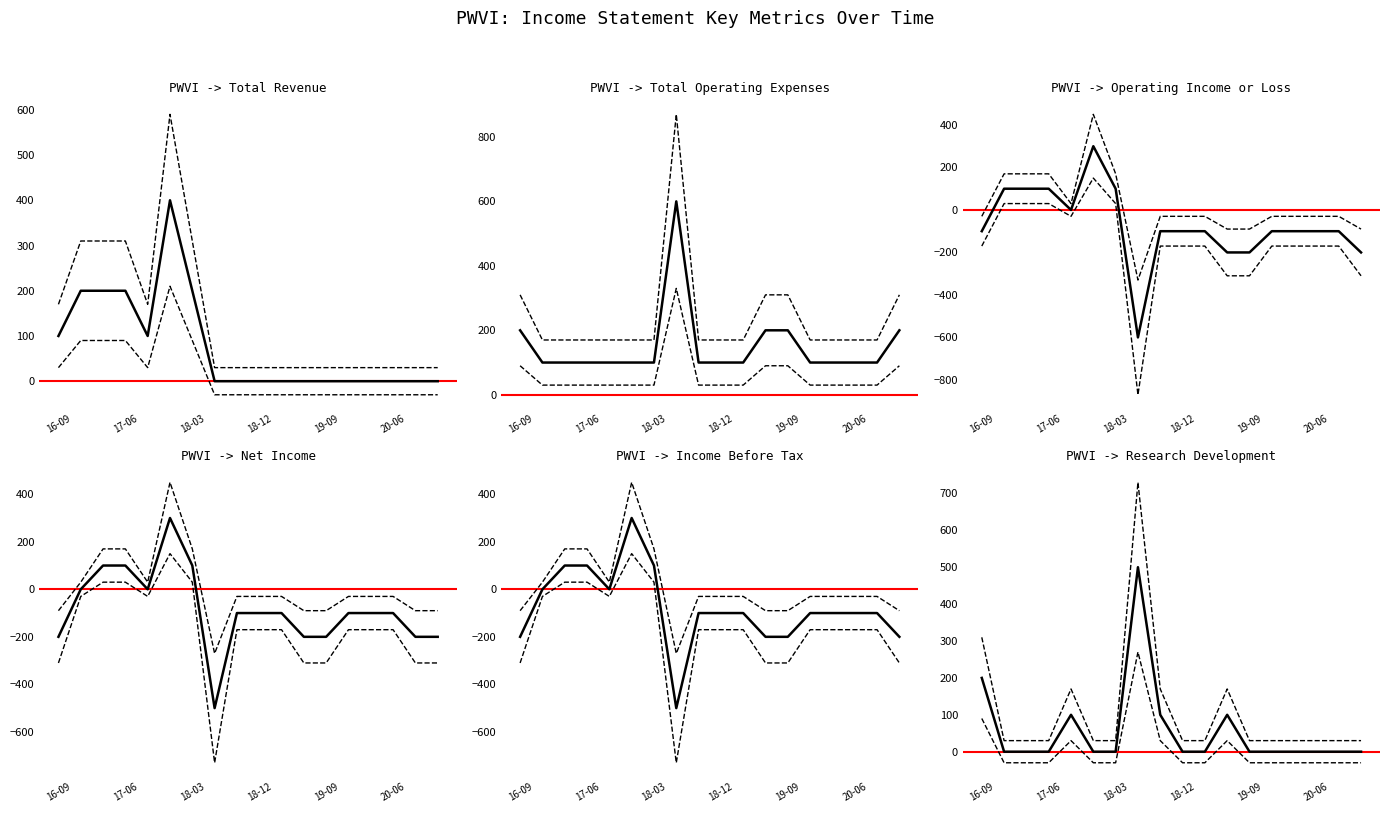

The value of Net Income at 10 is -57. True or false?

False